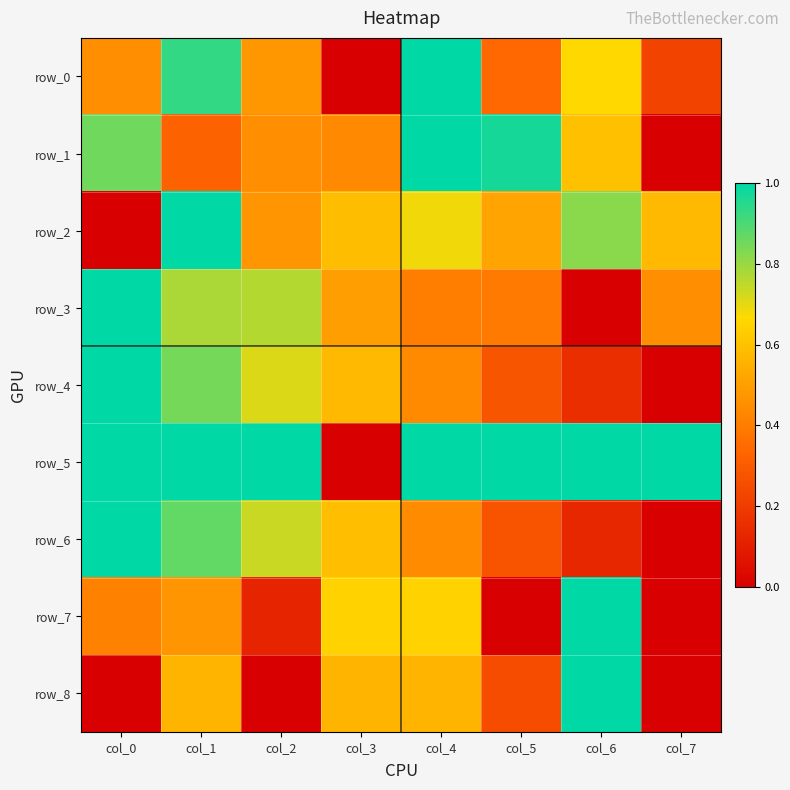

True or false: row_3 has a value of 1.0 at col_0.

True